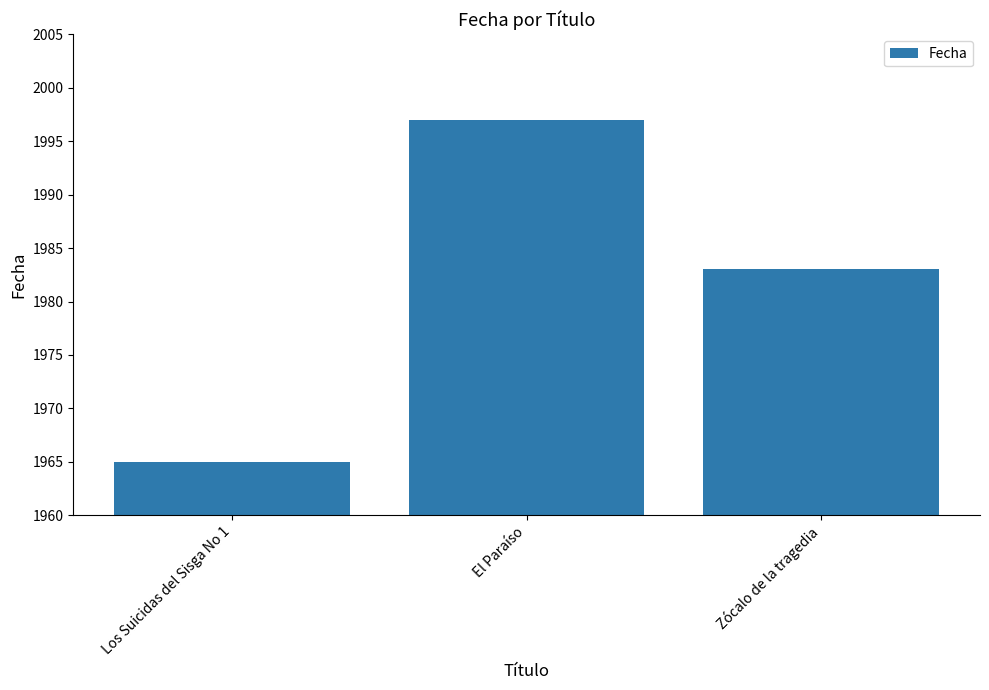

What is the ratio of the value at El Paraíso to the value at Zócalo de la tragedia?

1.0